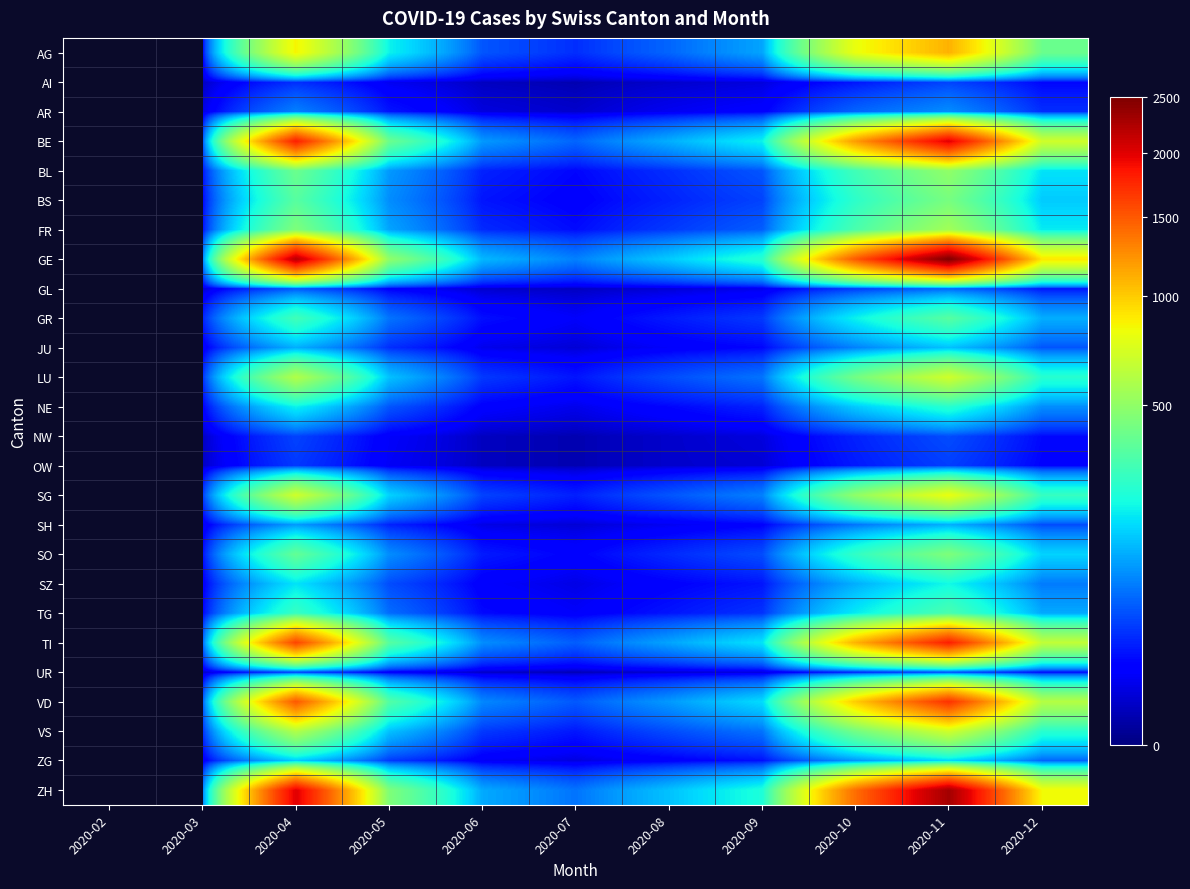

At which category is the sum across all series the highest?

2020-11